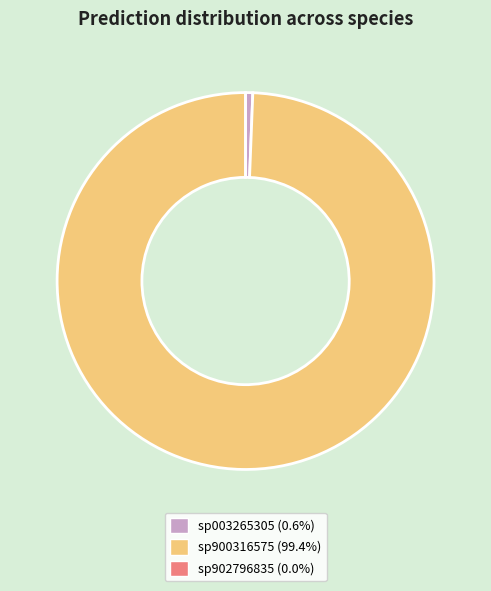

Is sp900316575 (99.4%) the majority of the pie?

Yes